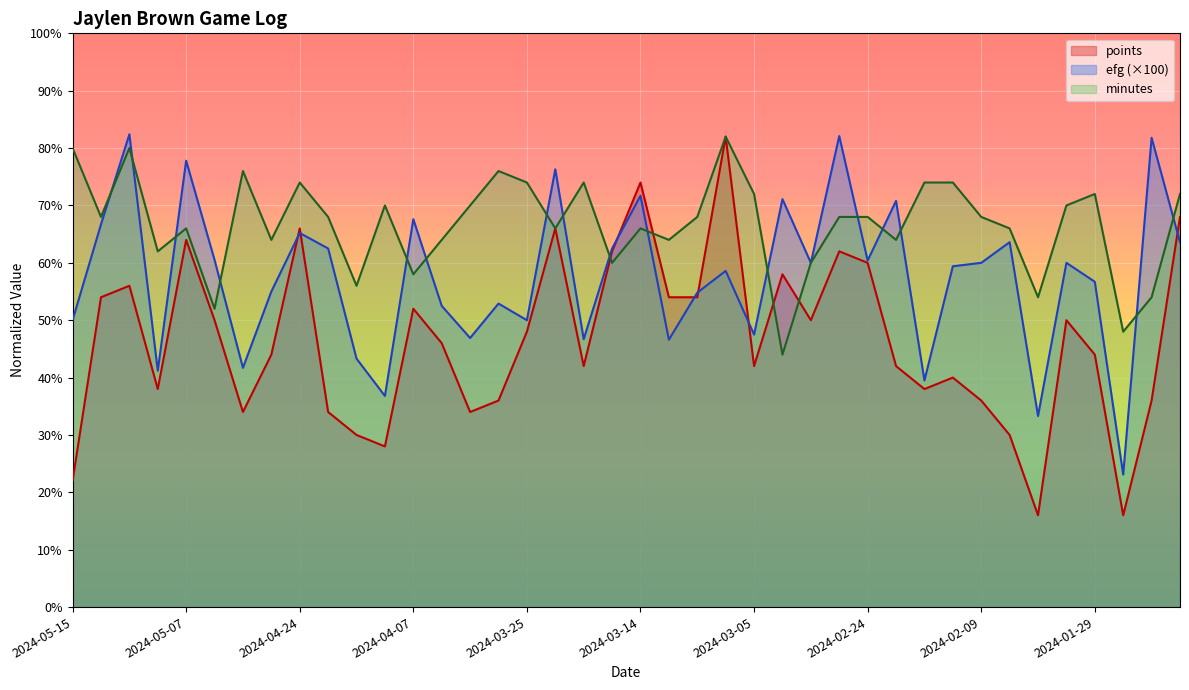

At which category is the sum across all series the highest?

2024-03-07